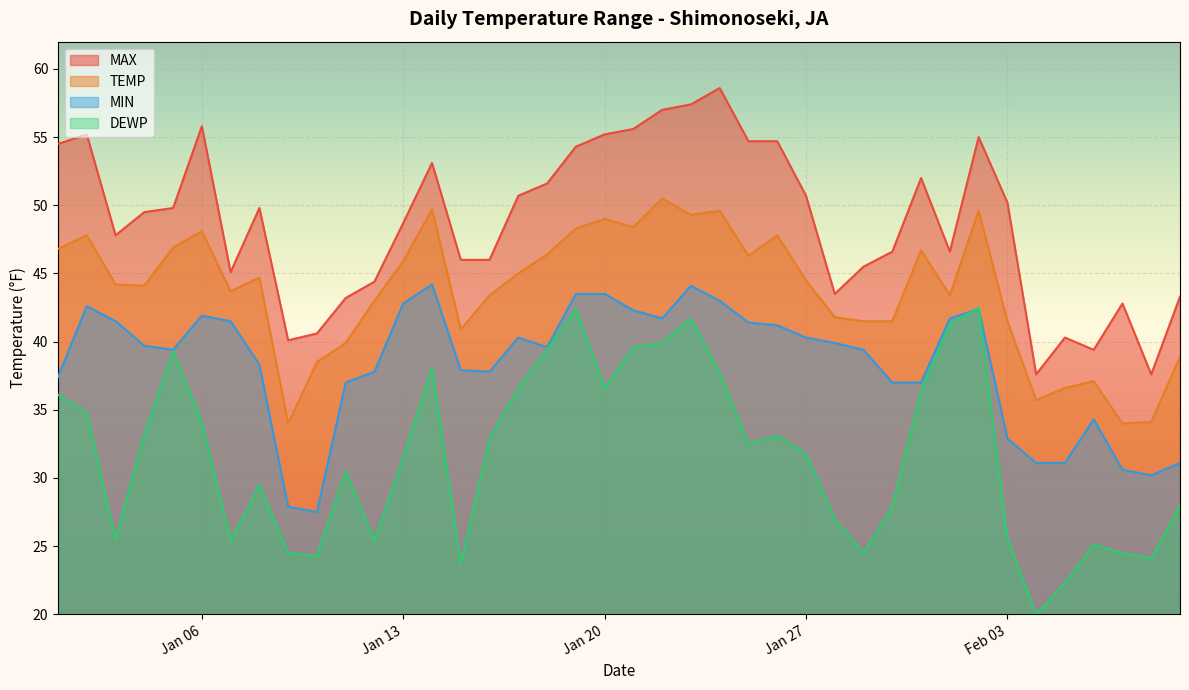

List the series in order of their peak value, highest first.

MAX, TEMP, MIN, DEWP